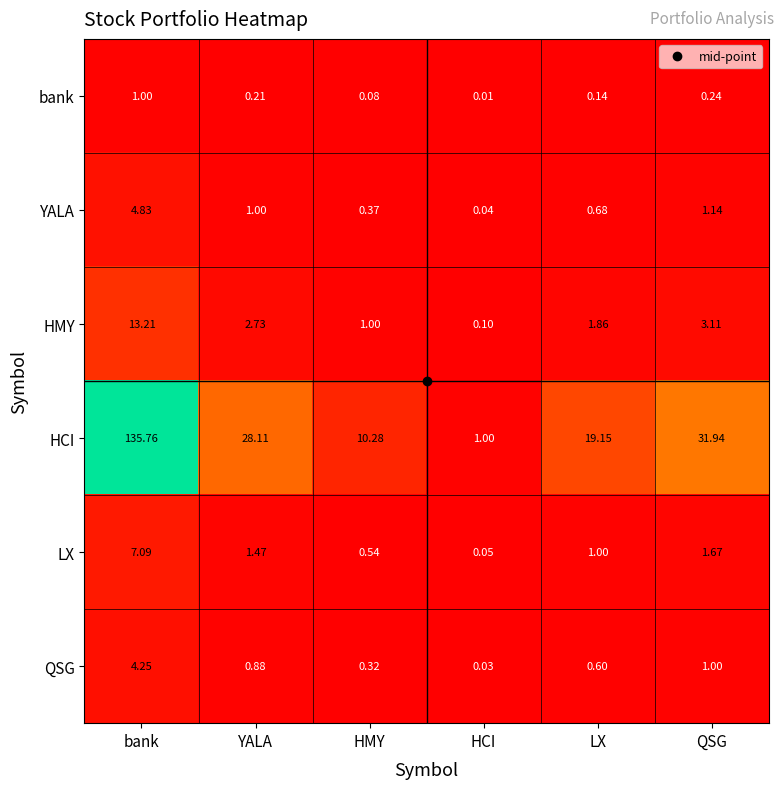

Which series has the largest range (max minus min)?

HCI